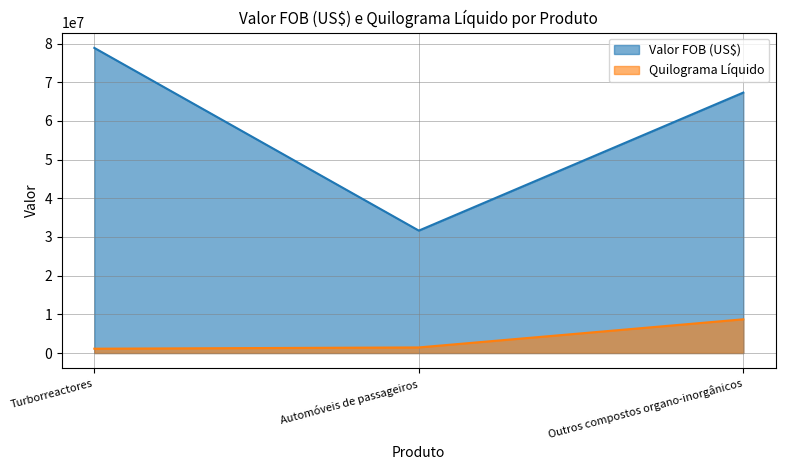

True or false: Quilograma Líquido has a value of 371098 at Turborreactores.

False